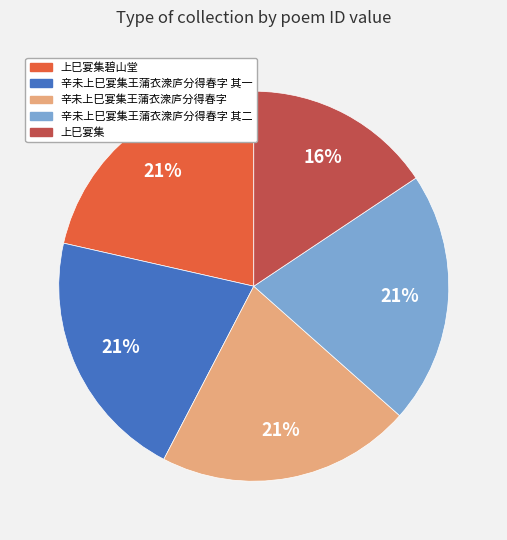

Is 上巳宴集碧山堂 the majority of the pie?

No